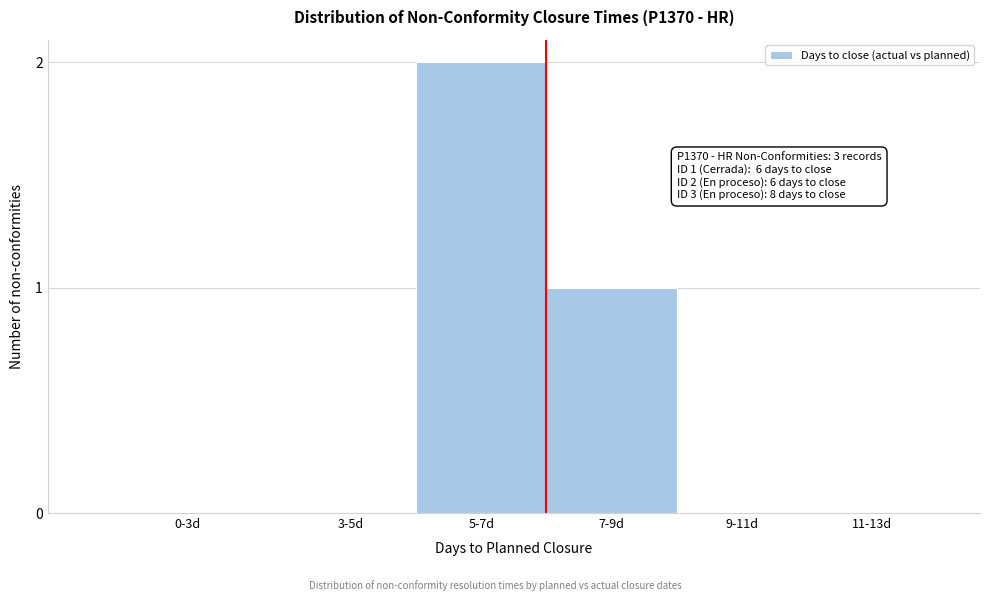

Reading left to right, list all the values displayed in this chart.

0-3d=0	3-5d=0	5-7d=2	7-9d=1	9-11d=0	11-13d=0